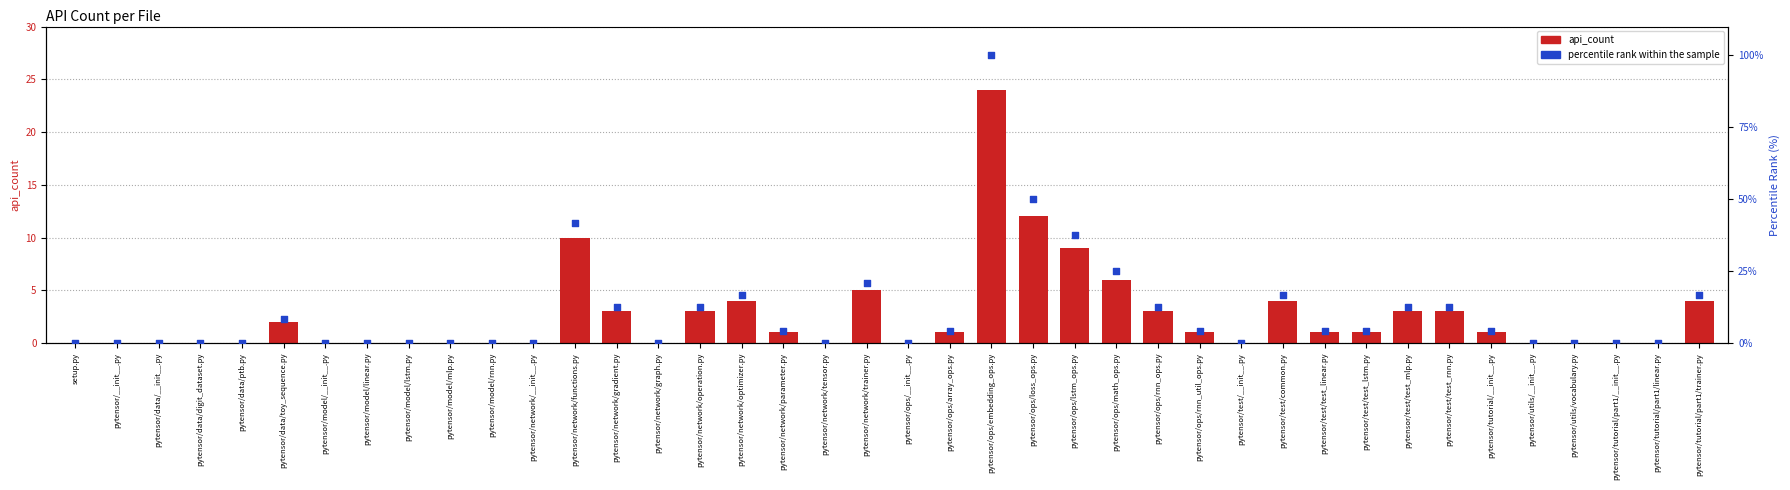

Which series has the largest total across all categories?

percentile rank within the sample